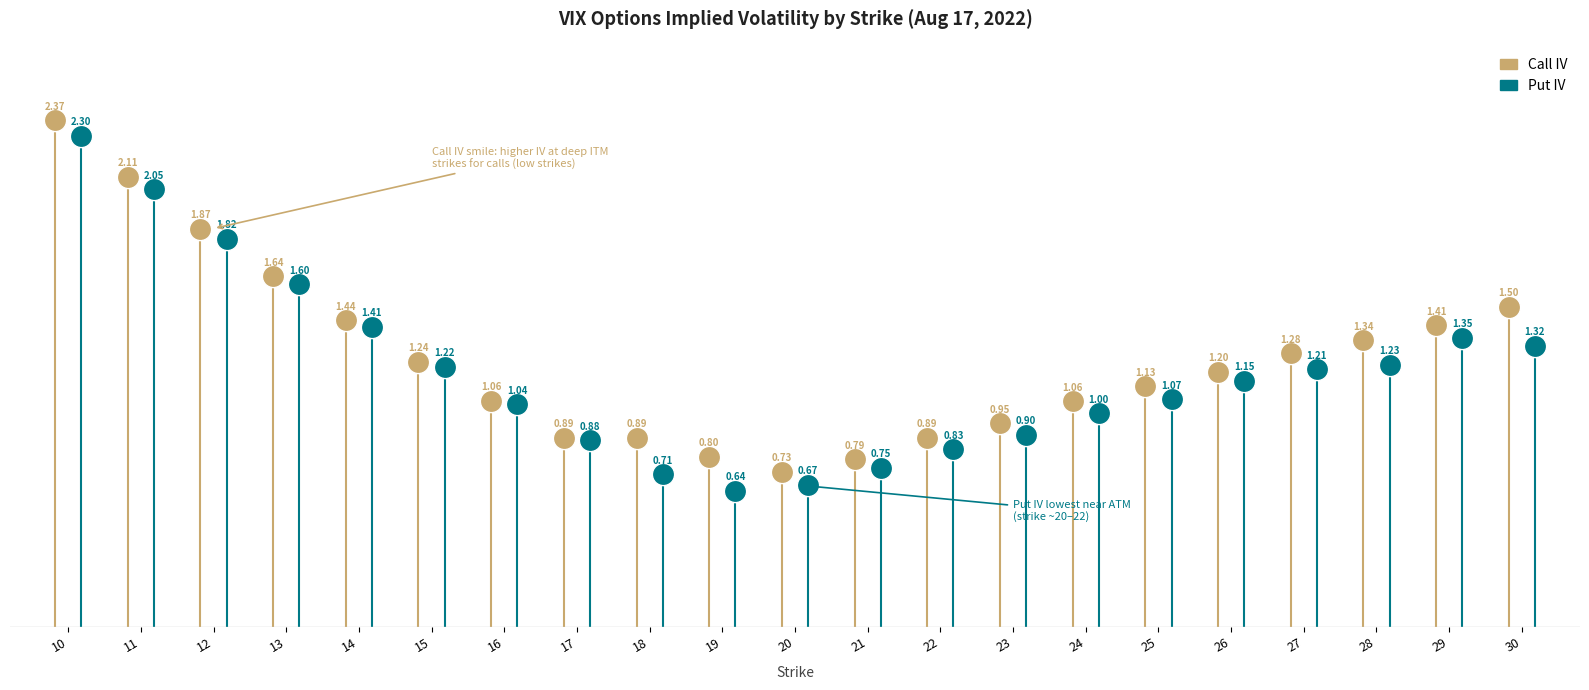

How many values in the Put IV series are below 1?

7